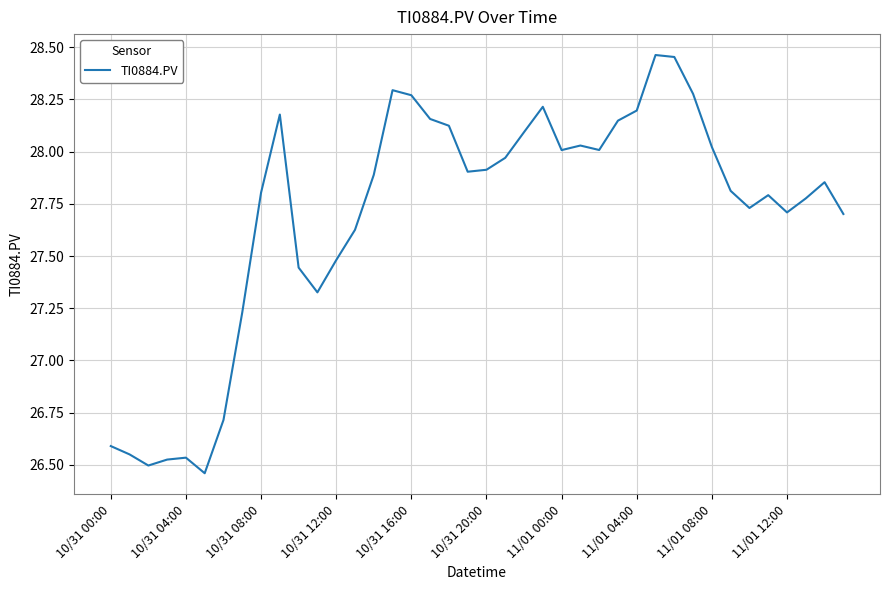

What is the difference between the maximum and minimum values?

2.0